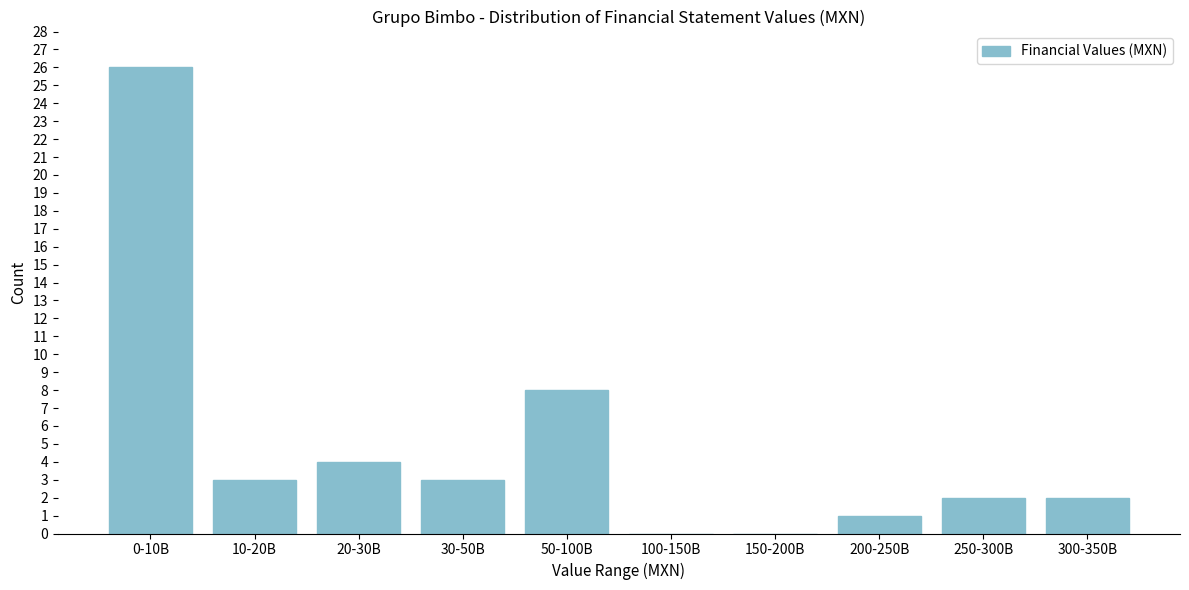

Reading left to right, transcribe all the data shown in this chart.

0-10B=26	10-20B=3	20-30B=4	30-50B=3	50-100B=8	100-150B=0	150-200B=0	200-250B=1	250-300B=2	300-350B=2